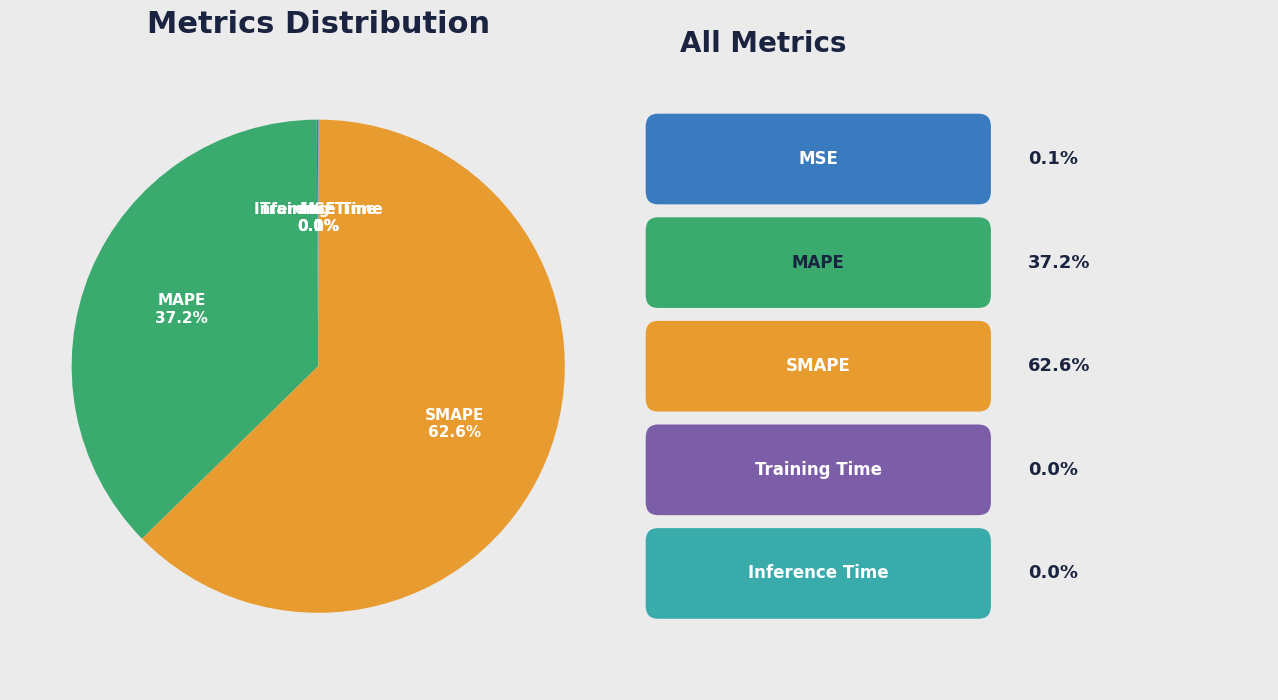

The MAPE slice represents 29% of the pie. True or false?

False